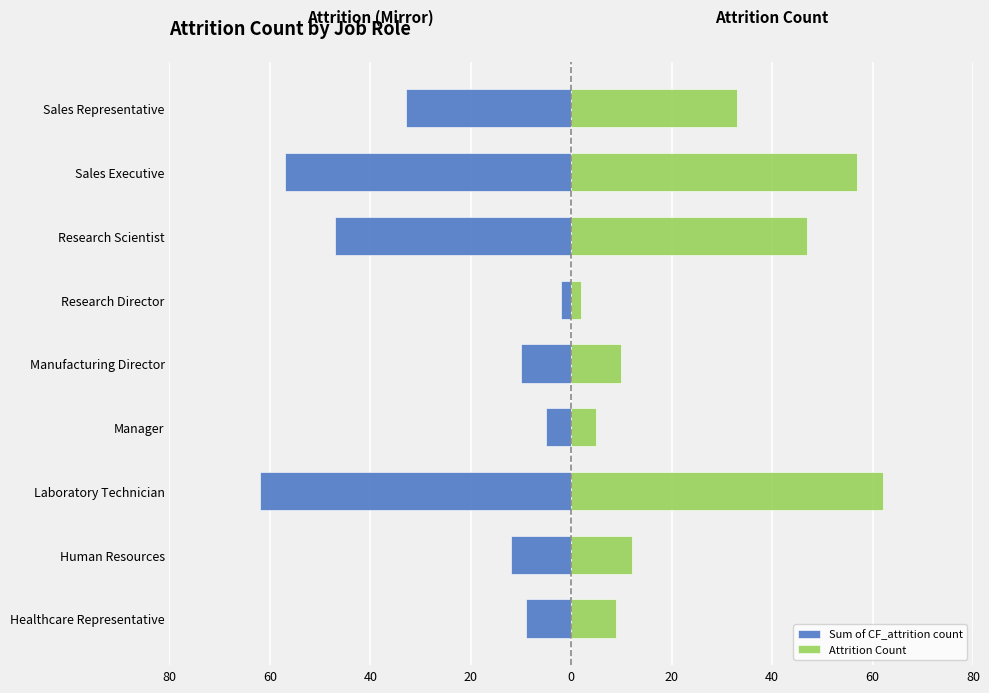

Rank the series by their maximum value, from highest to lowest.

Attrition Count, Sum of CF_attrition count